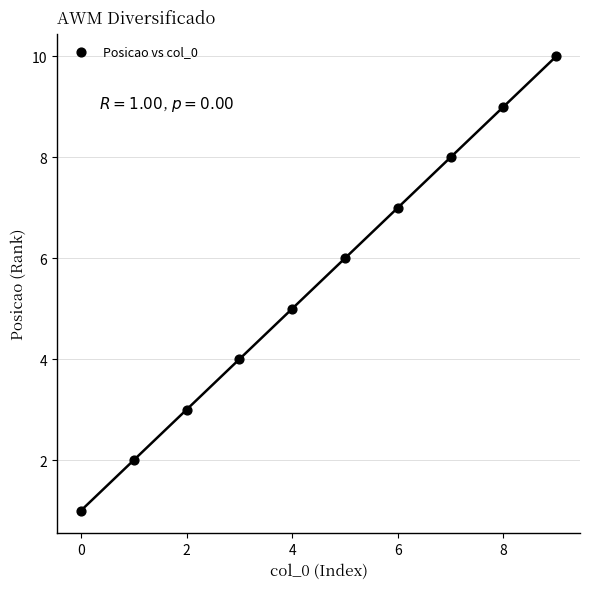

What is the range of Y values (max minus min)?

9